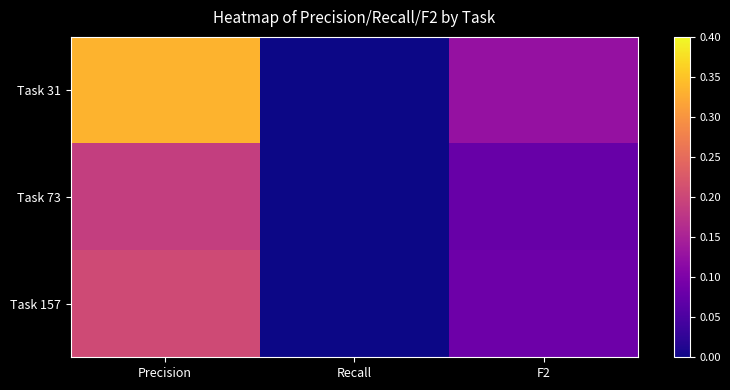

Which series has the largest total across all categories?

Task 31